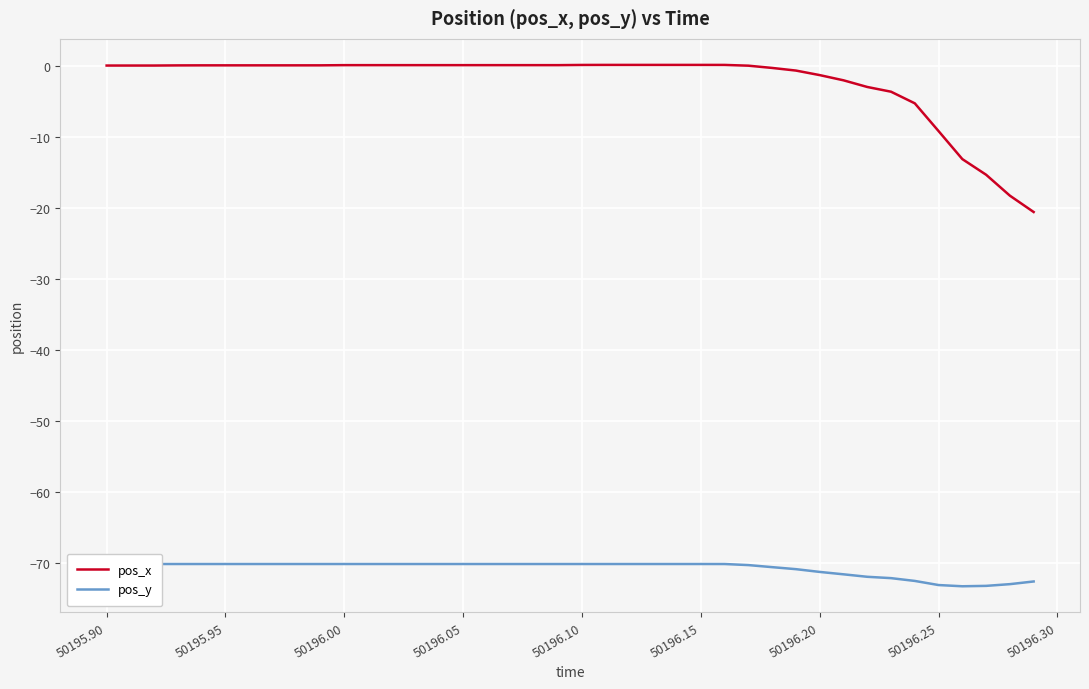

What is the lowest value of the pos_x series?

-20.6